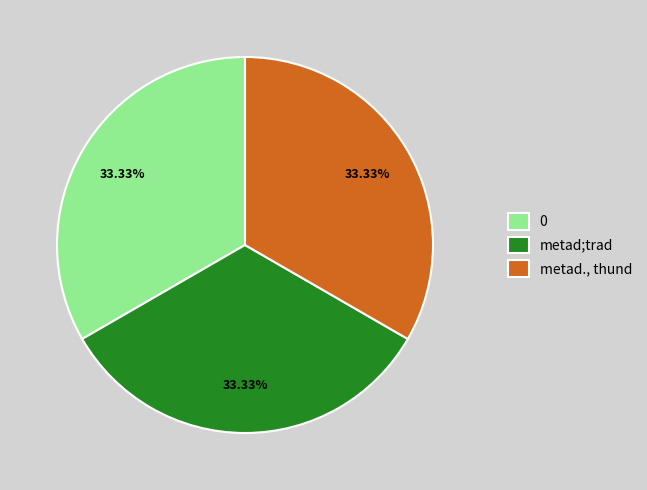

How many segments does this pie chart have?

3